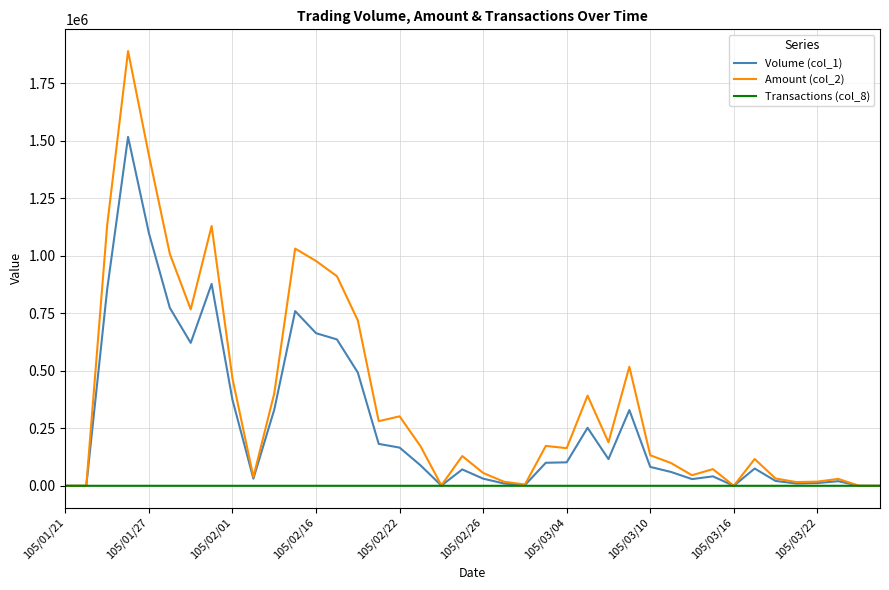

What are all the series names shown in the legend?

Volume (col_1), Amount (col_2), Transactions (col_8)